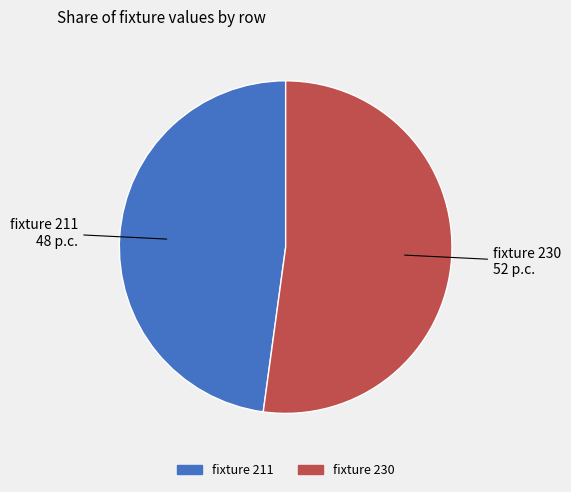

Does fixture 211 account for over 50% of the chart?

No